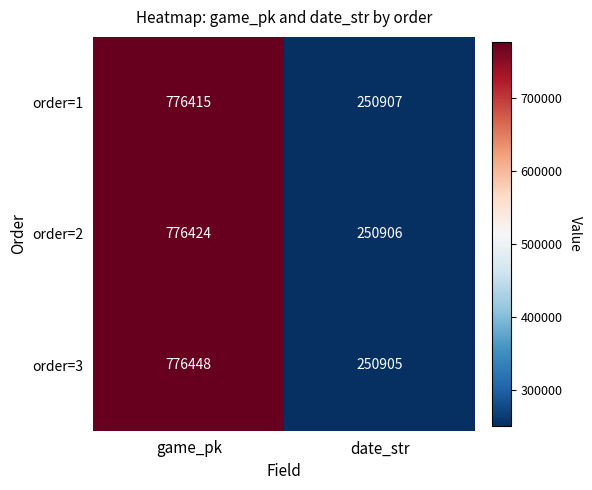

What is the maximum value shown in the chart?

776448